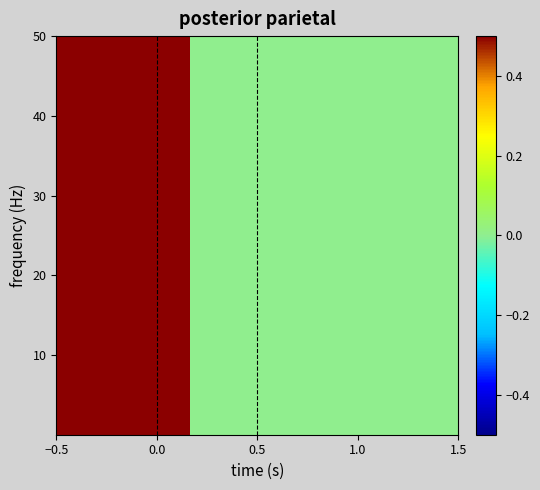

How many series are shown in this chart?

8